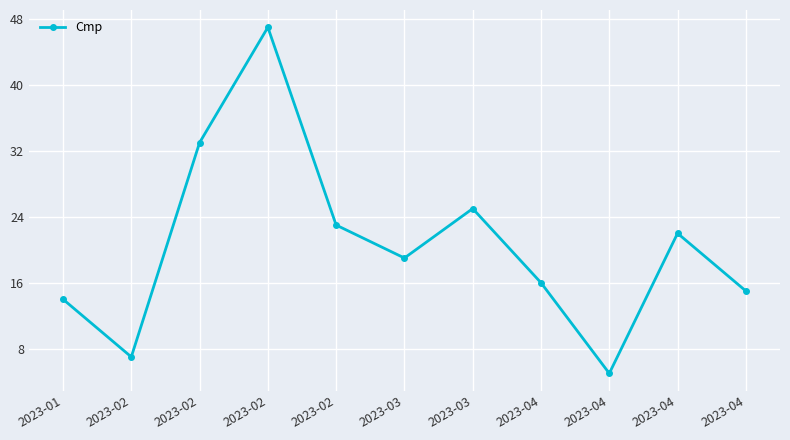

The chart shows a value of 14 at 2023-01. True or false?

True